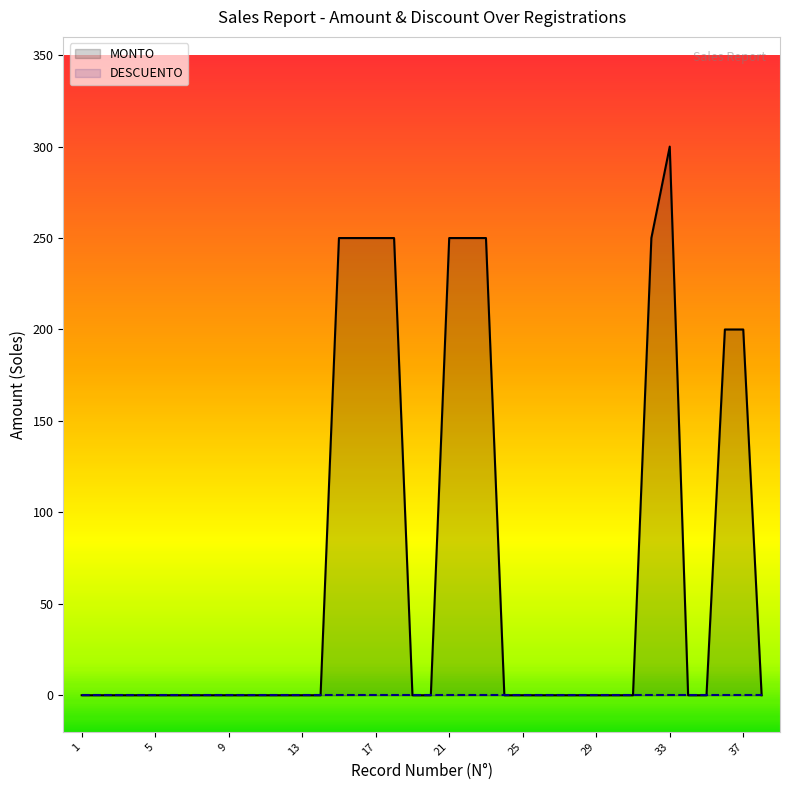

How many lines are shown in the chart?

2